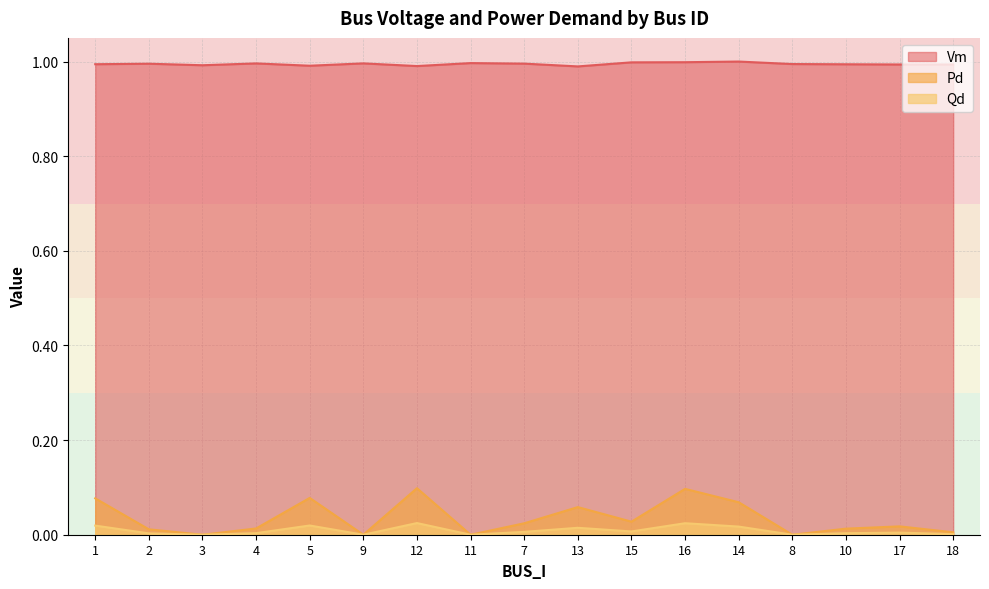

At which label is Qd closest to 0?

3